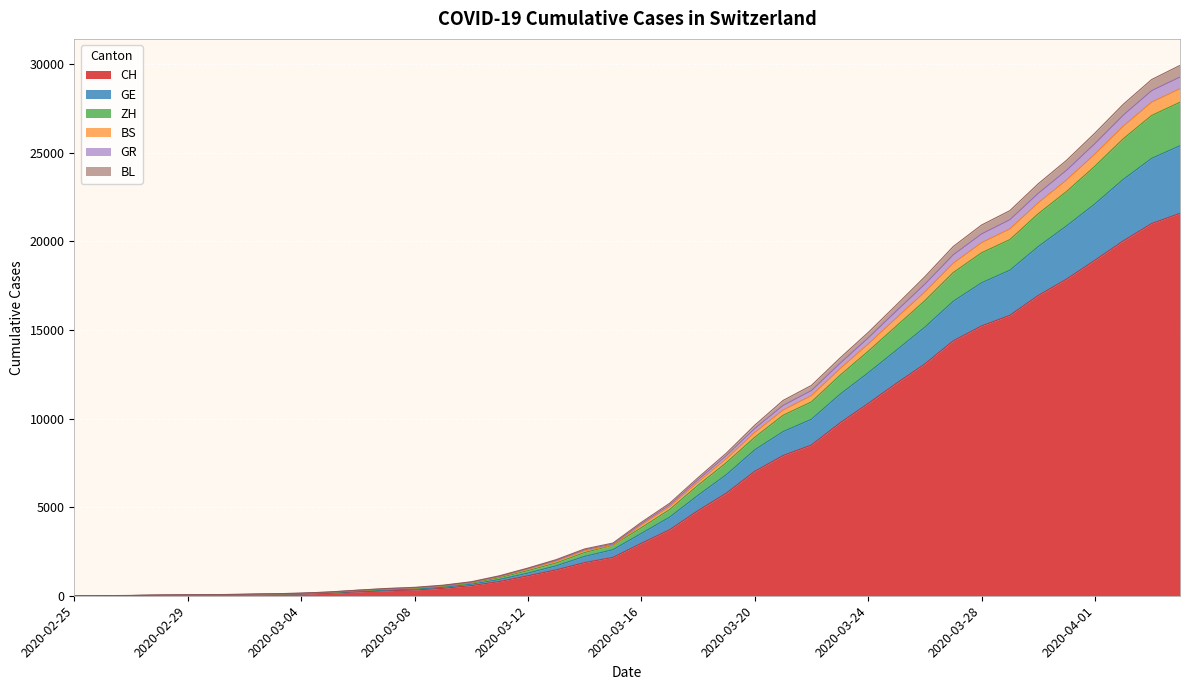

The value of BS at 2020-03-06 is 68. True or false?

False